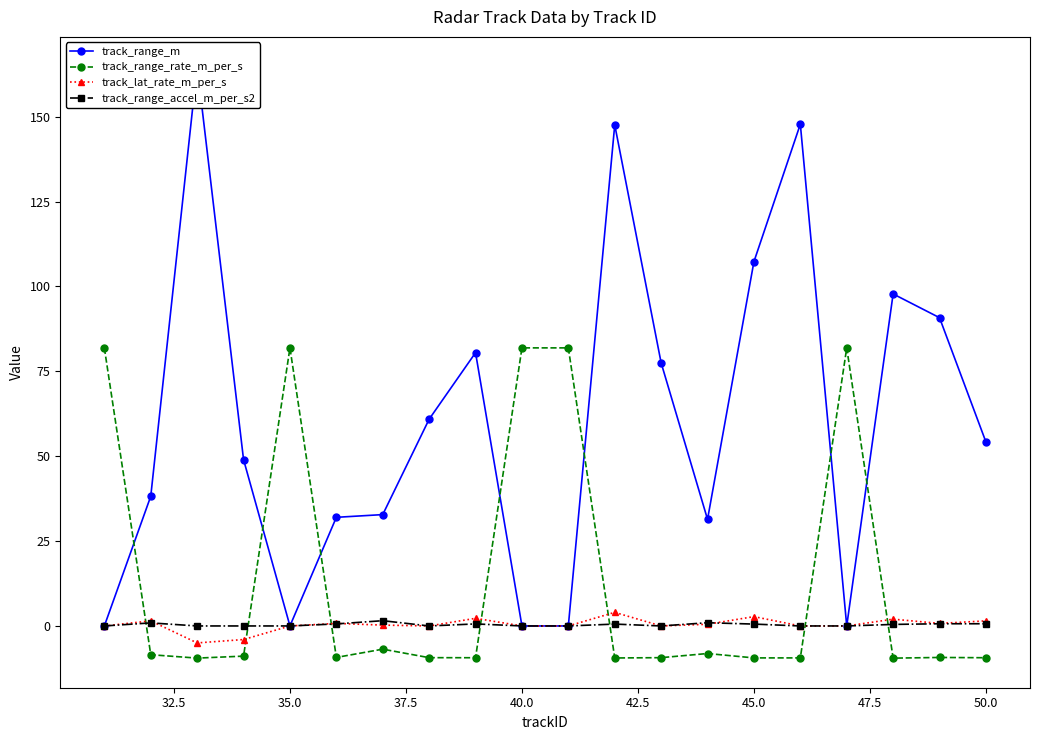

How many values in the track_range_rate_m_per_s series are below -9?

11